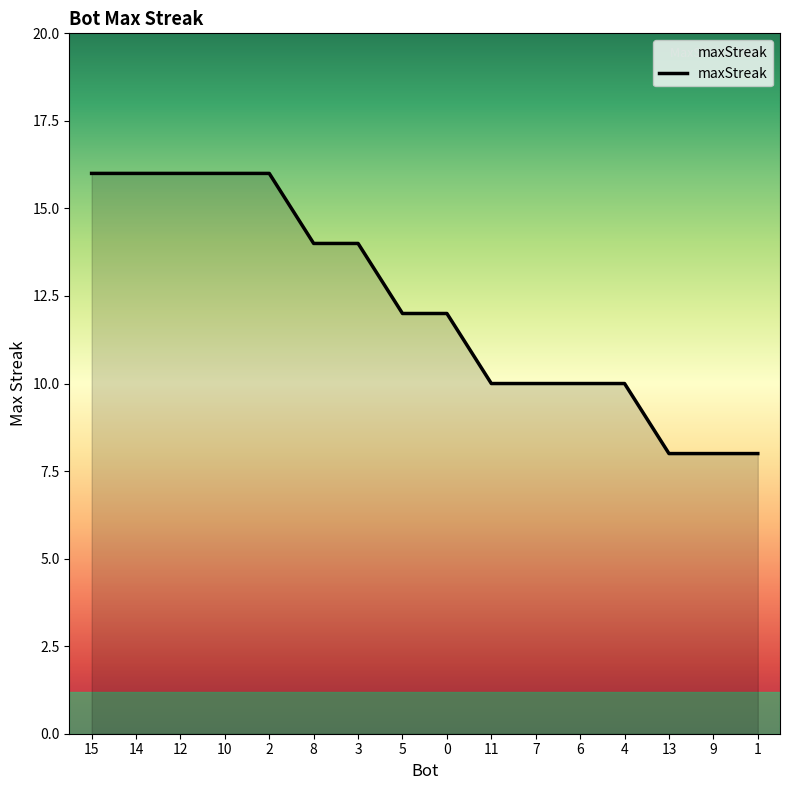

Reading left to right, what are all the values shown in this chart?

16	16	16	16	16	14	14	12	12	10	10	10	10	8	8	8